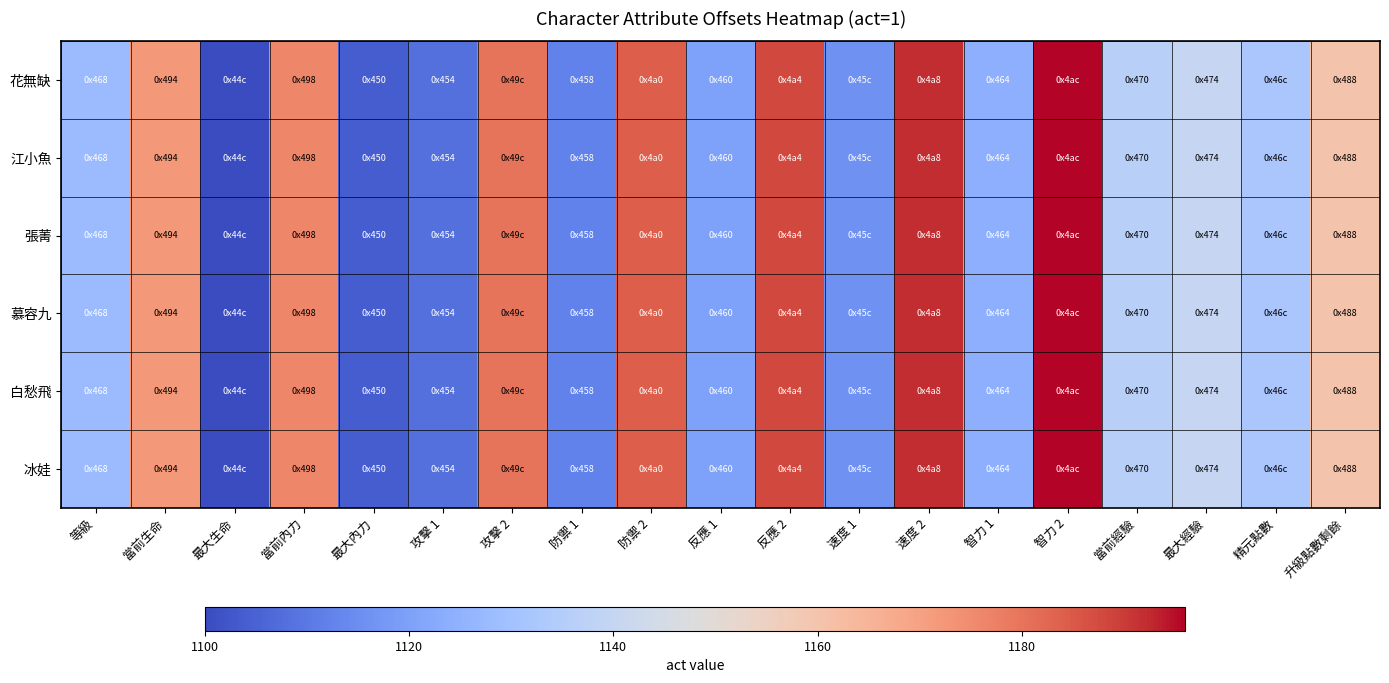

Reading left to right, transcribe all the data shown in this chart.

花無缺: 等級=1128	當前生命=1172	最大生命=1100	當前內力=1176	最大內力=1104	攻擊 1=1108	攻擊 2=1180	防禦 1=1112	防禦 2=1184	反應 1=1120	反應 2=1188	速度 1=1116	速度 2=1192	智力 1=1124	智力 2=1196	當前經驗=1136	最大經驗=1140	精元點數=1132	升級點數剩餘=1160
江小魚: 等級=1128	當前生命=1172	最大生命=1100	當前內力=1176	最大內力=1104	攻擊 1=1108	攻擊 2=1180	防禦 1=1112	防禦 2=1184	反應 1=1120	反應 2=1188	速度 1=1116	速度 2=1192	智力 1=1124	智力 2=1196	當前經驗=1136	最大經驗=1140	精元點數=1132	升級點數剩餘=1160
張菁: 等級=1128	當前生命=1172	最大生命=1100	當前內力=1176	最大內力=1104	攻擊 1=1108	攻擊 2=1180	防禦 1=1112	防禦 2=1184	反應 1=1120	反應 2=1188	速度 1=1116	速度 2=1192	智力 1=1124	智力 2=1196	當前經驗=1136	最大經驗=1140	精元點數=1132	升級點數剩餘=1160
慕容九: 等級=1128	當前生命=1172	最大生命=1100	當前內力=1176	最大內力=1104	攻擊 1=1108	攻擊 2=1180	防禦 1=1112	防禦 2=1184	反應 1=1120	反應 2=1188	速度 1=1116	速度 2=1192	智力 1=1124	智力 2=1196	當前經驗=1136	最大經驗=1140	精元點數=1132	升級點數剩餘=1160
白愁飛: 等級=1128	當前生命=1172	最大生命=1100	當前內力=1176	最大內力=1104	攻擊 1=1108	攻擊 2=1180	防禦 1=1112	防禦 2=1184	反應 1=1120	反應 2=1188	速度 1=1116	速度 2=1192	智力 1=1124	智力 2=1196	當前經驗=1136	最大經驗=1140	精元點數=1132	升級點數剩餘=1160
冰娃: 等級=1128	當前生命=1172	最大生命=1100	當前內力=1176	最大內力=1104	攻擊 1=1108	攻擊 2=1180	防禦 1=1112	防禦 2=1184	反應 1=1120	反應 2=1188	速度 1=1116	速度 2=1192	智力 1=1124	智力 2=1196	當前經驗=1136	最大經驗=1140	精元點數=1132	升級點數剩餘=1160